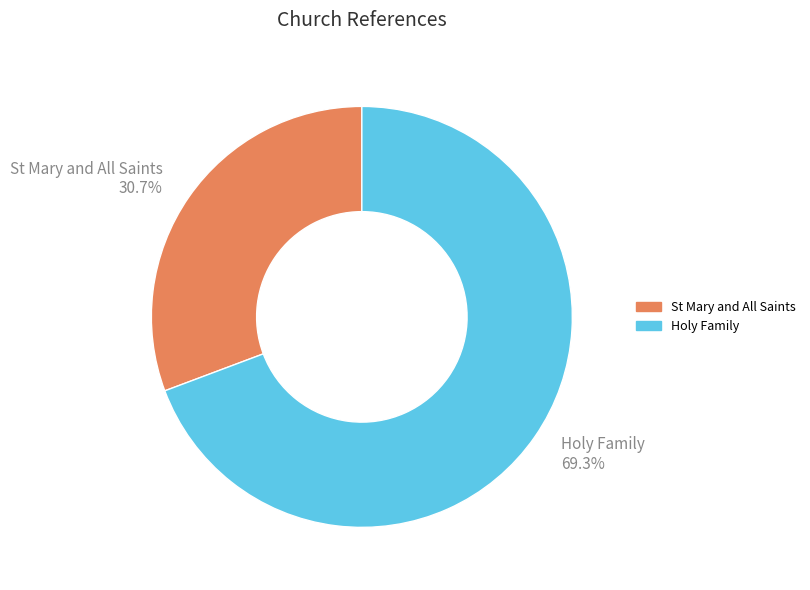

How many slices are in this pie chart?

2